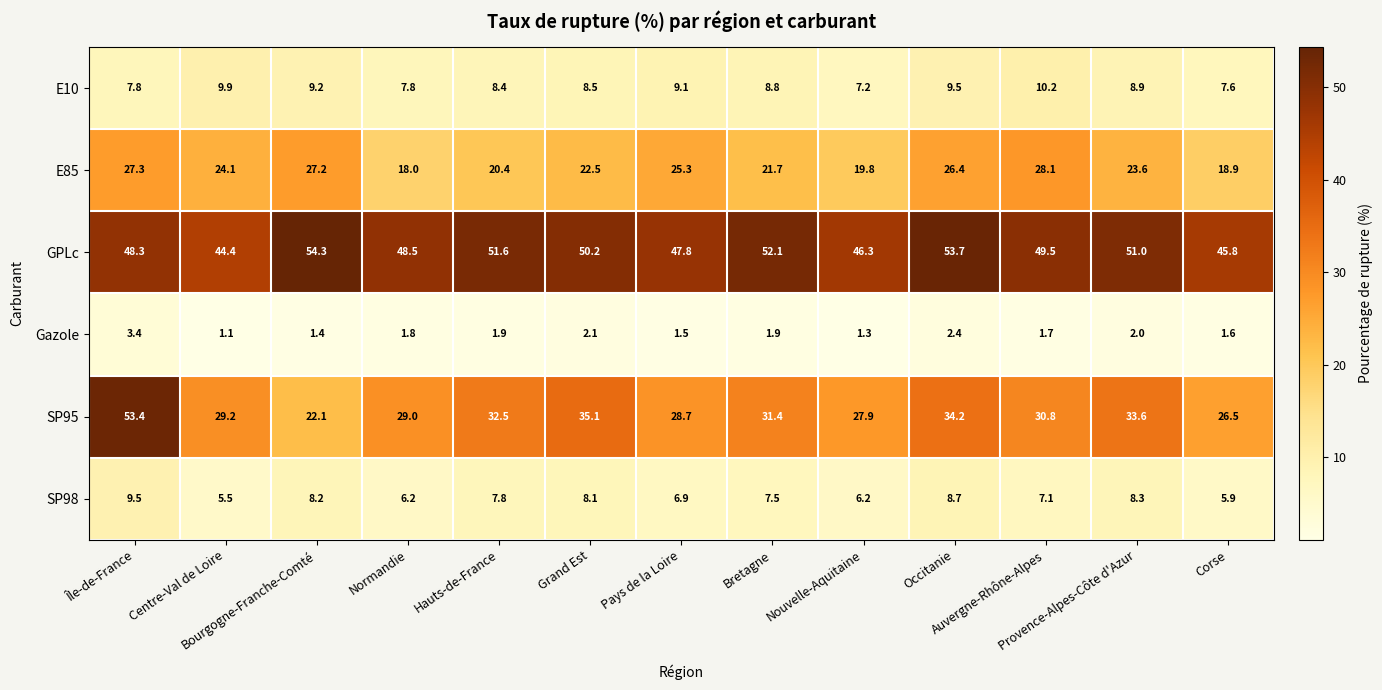

What is the smallest value displayed?

1.1